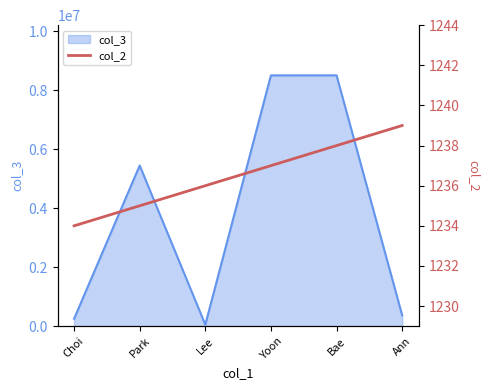

Reading left to right, extract all data points from this chart.

1234	1235	1236	1237	1238	1239